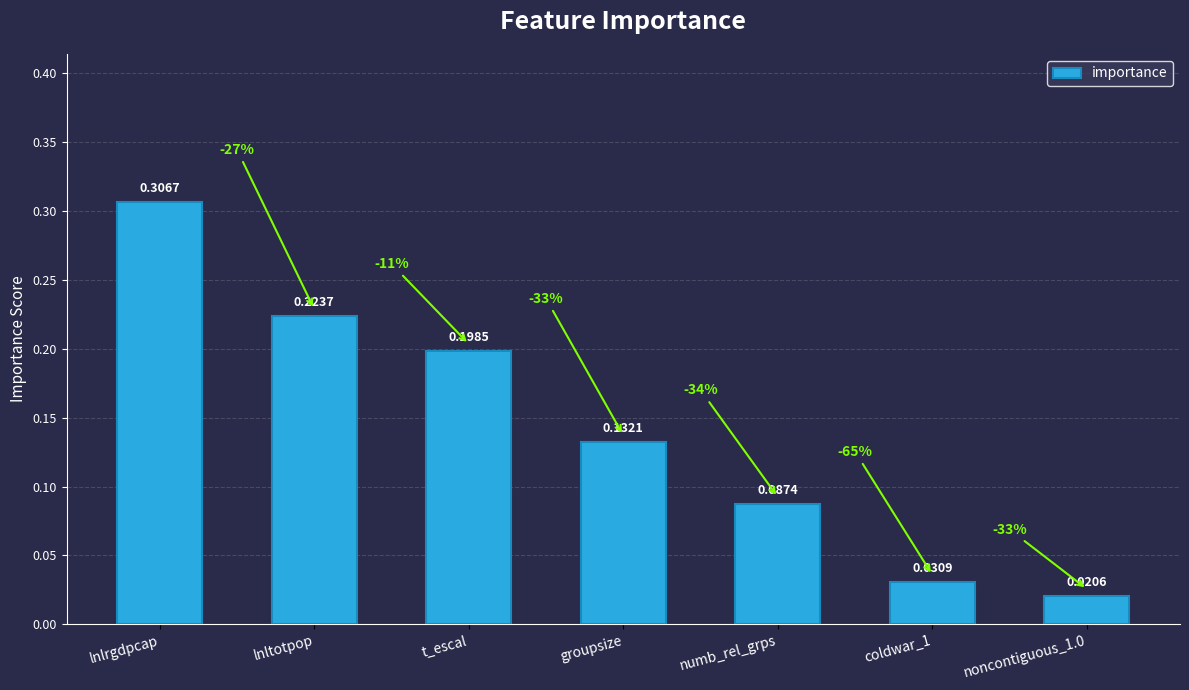

How many series are shown in this chart?

1